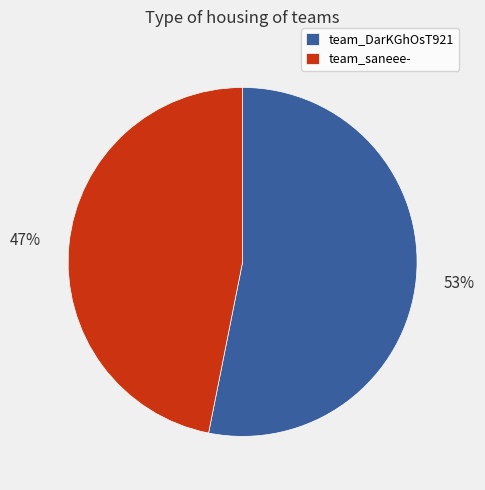

Do team_DarKGhOsT921 and team_saneee- together represent more than half of the pie?

Yes